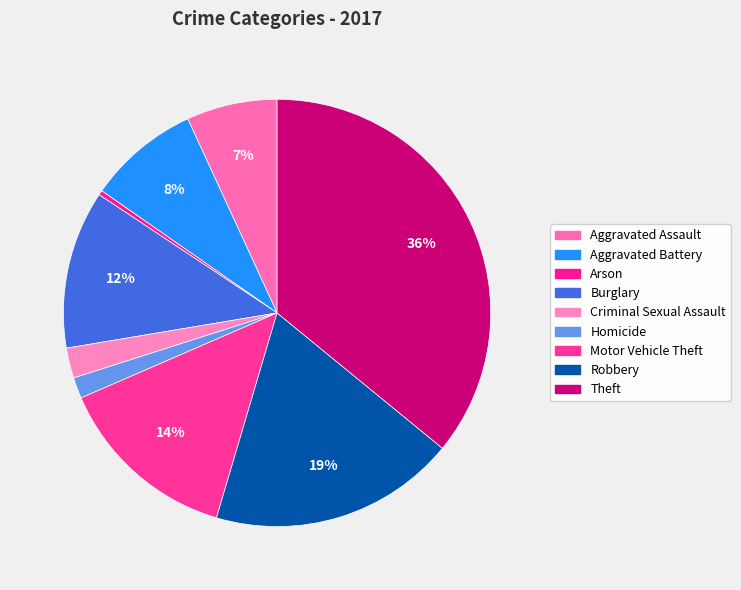

Is Arson the majority of the pie?

No